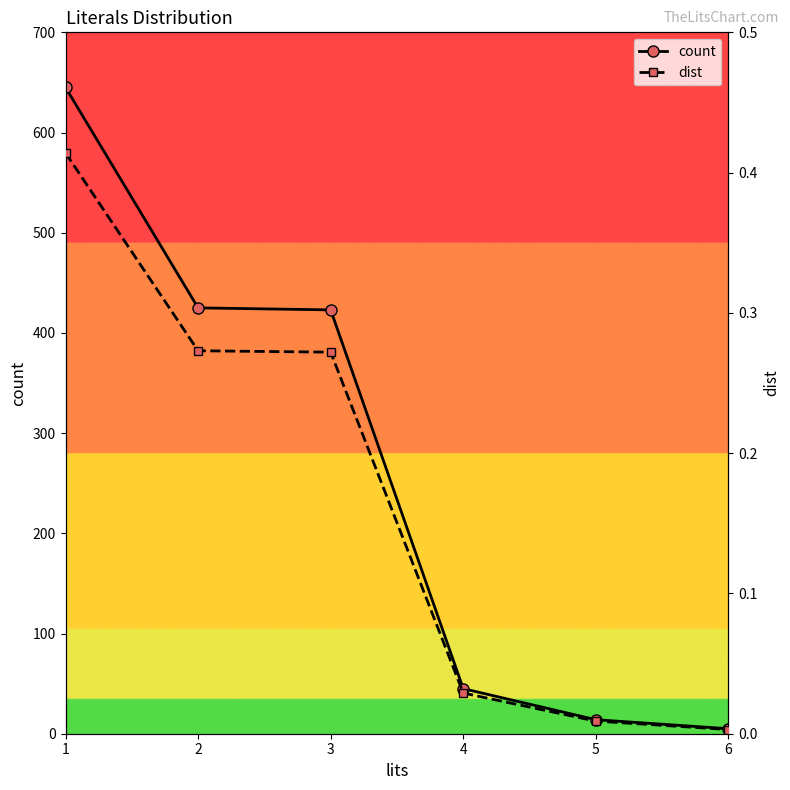

Reading left to right, what are all the values shown in this chart?

count: 1=645.0	2=425.0	3=423.0	4=45.0	5=14.0	6=5.0
dist: 1=0.4	2=0.3	3=0.3	4=0.0	5=0.0	6=0.0